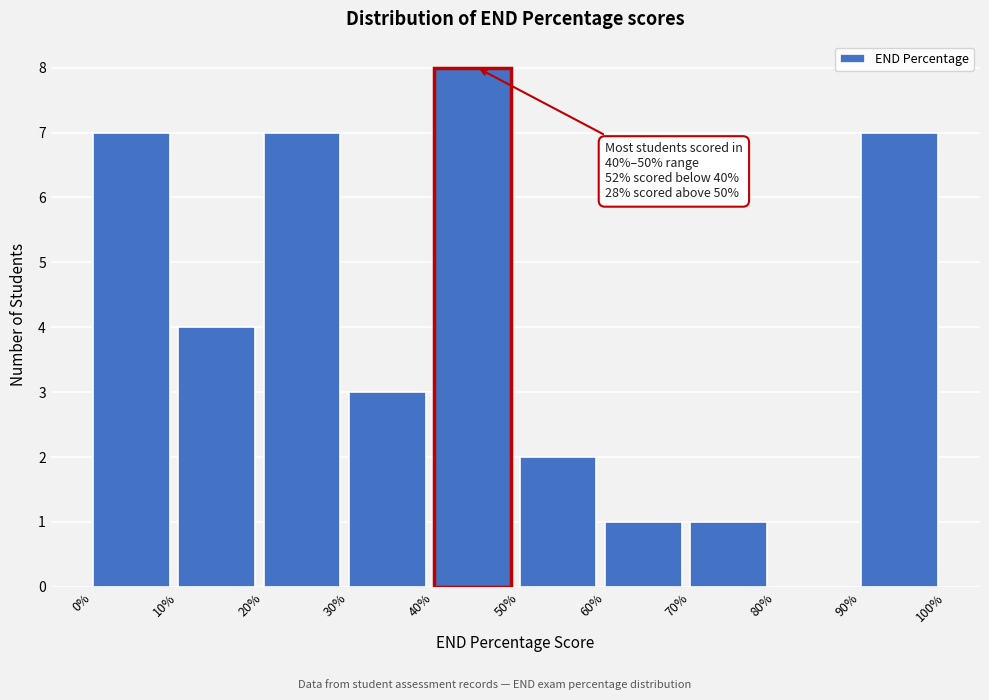

Which range on the x-axis has the tallest bar?

40% to 50%